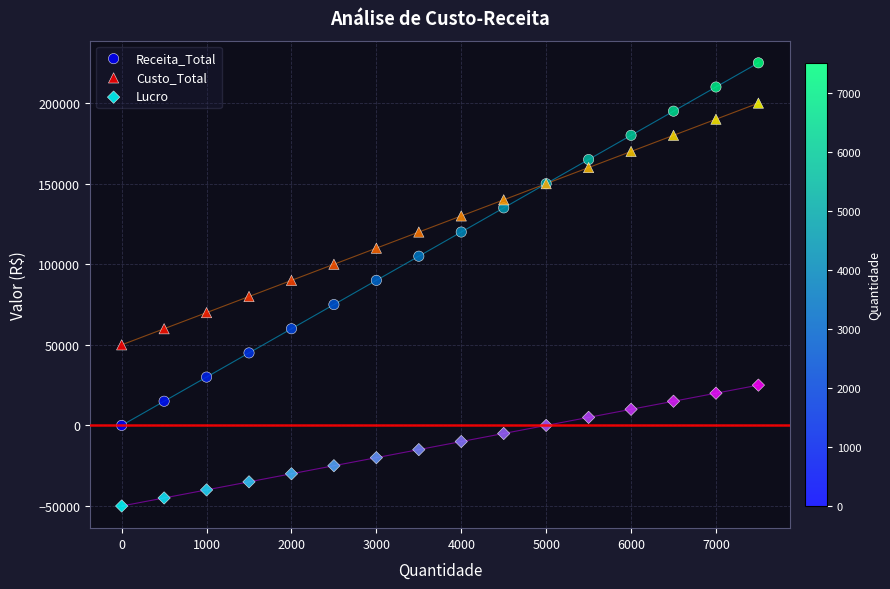

Which series reaches the maximum Y coordinate?

Receita_Total